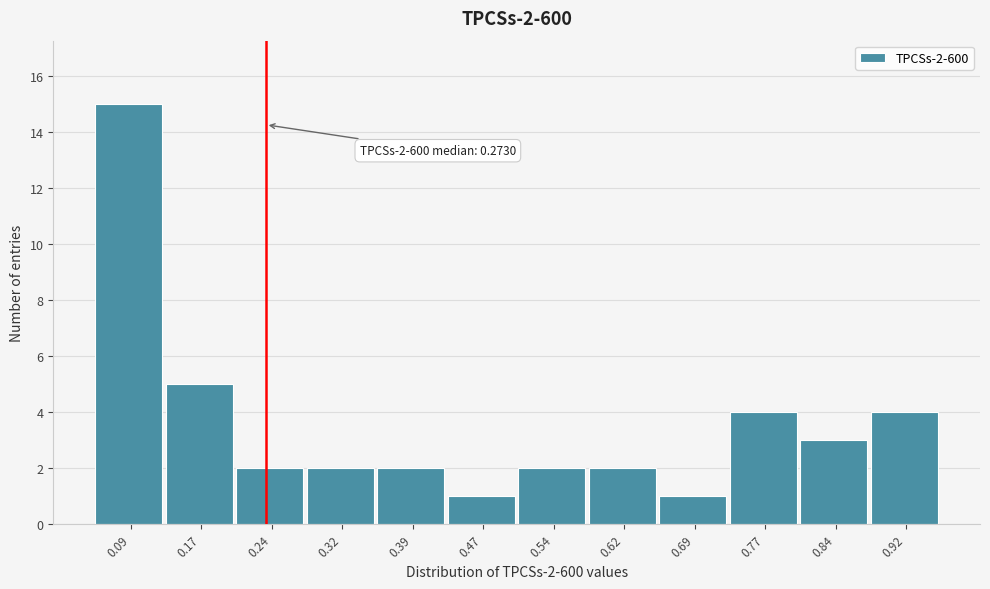

Reading left to right, list all the values displayed in this chart.

0.09=15	0.17=5	0.24=2	0.32=2	0.39=2	0.47=1	0.54=2	0.62=2	0.69=1	0.77=4	0.84=3	0.92=4